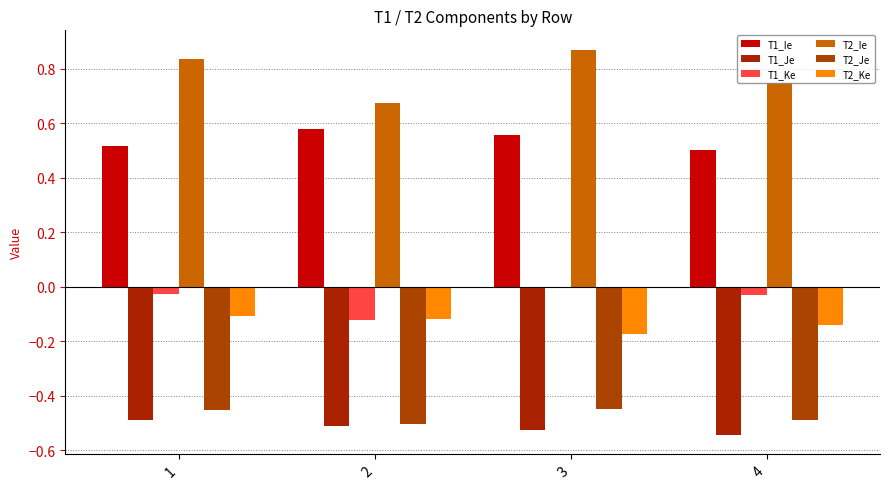

What is the spread (max minus min) of values at 1?

1.3